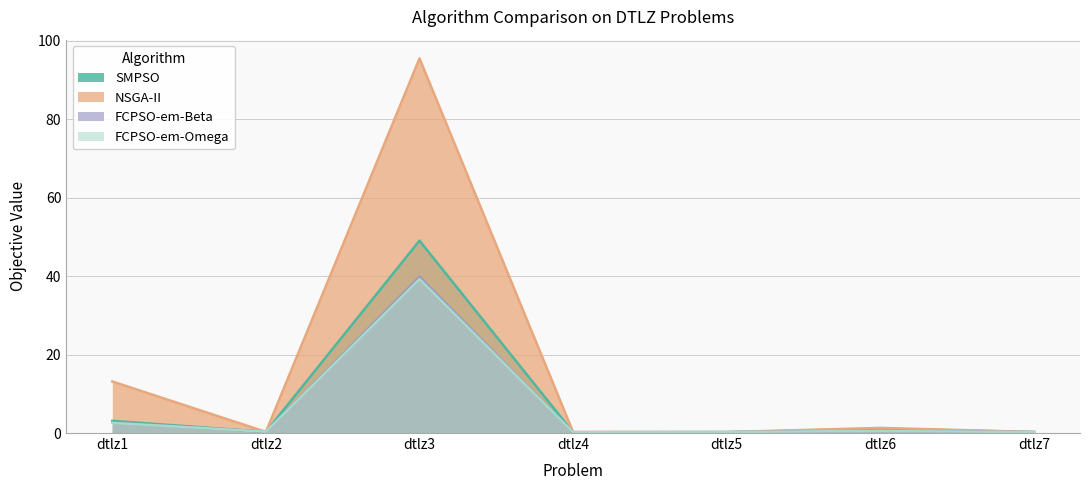

At which label is FCPSO-em-Beta closest to 20?

dtlz1